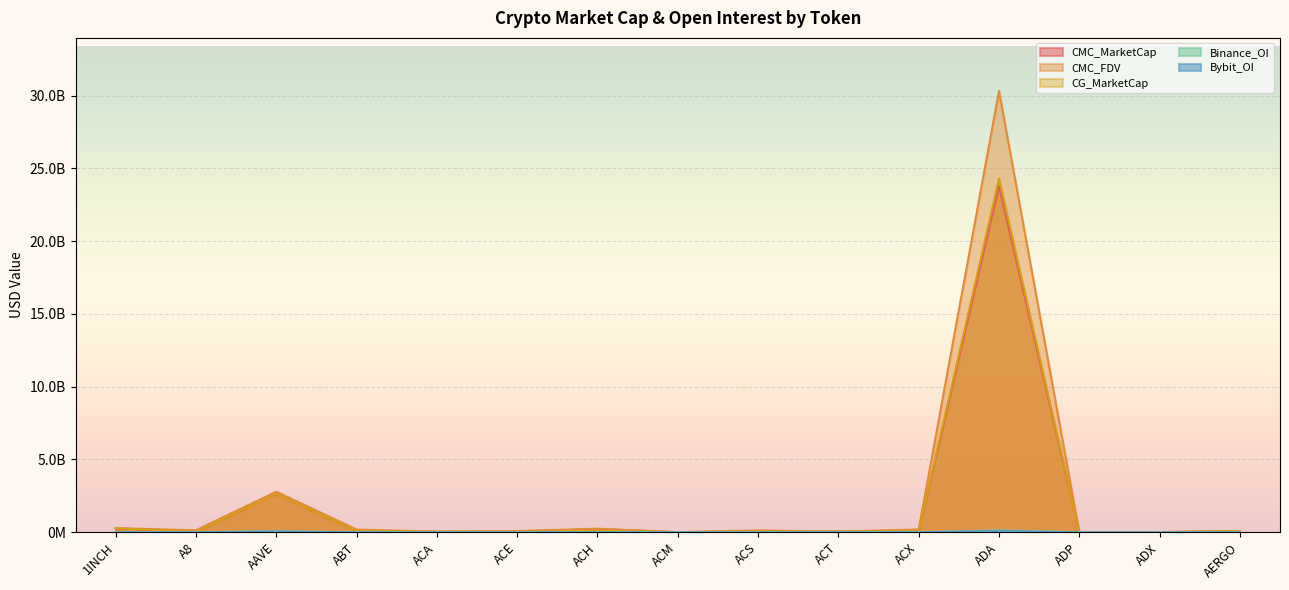

What is the difference between the maximum and minimum values in the Binance_OI series?

136493779.0